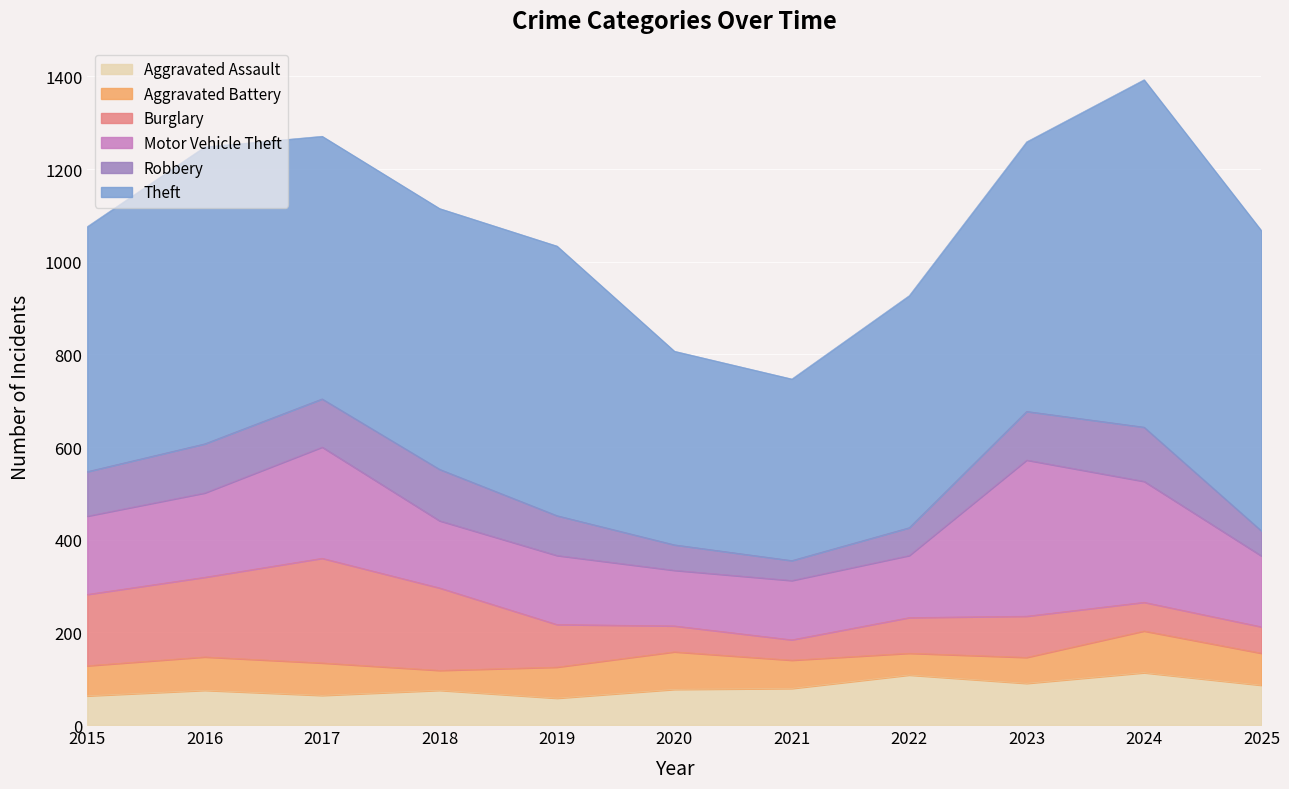

At which category does Motor Vehicle Theft reach its first local valley?

2018